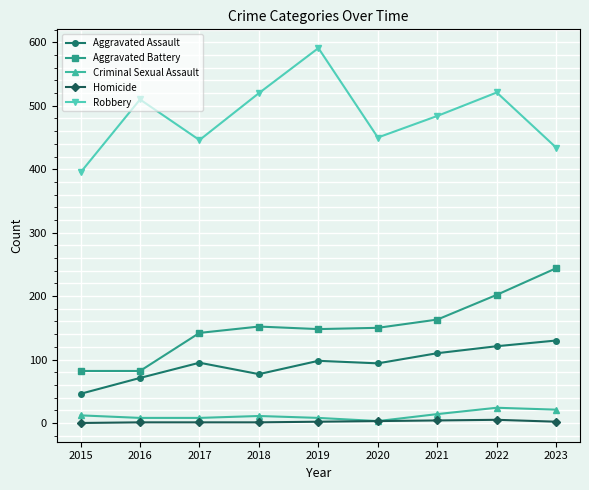

True or false: Robbery has more than 0 interior local peaks.

True